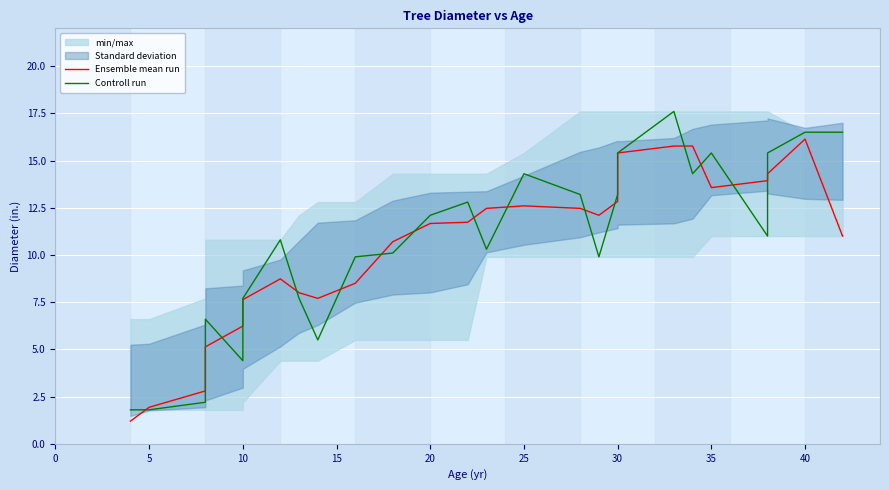

At how many categories does at least one series exceed 12?

15